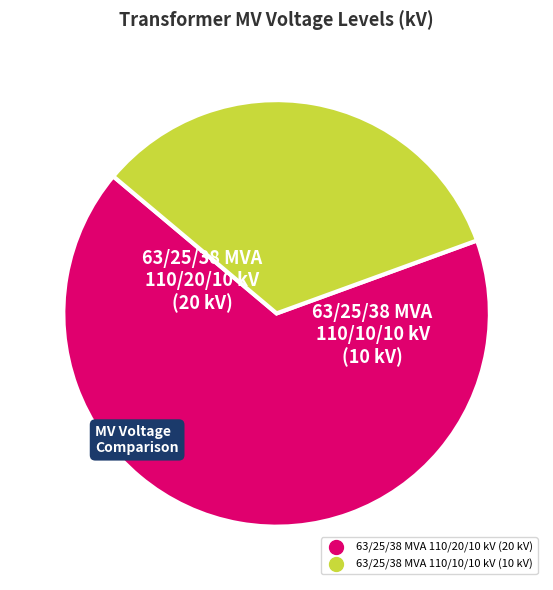

How many segments does this pie chart have?

2